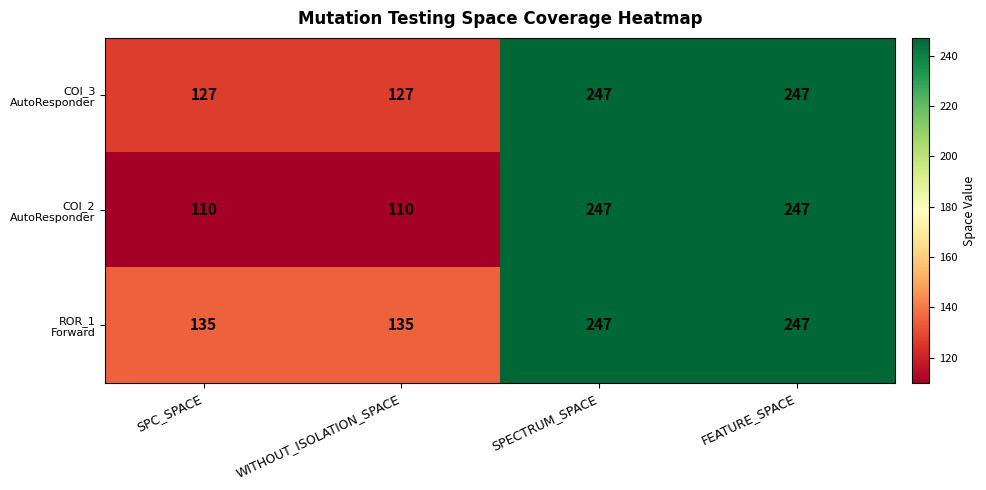

At how many categories does at least one series exceed 120?

4